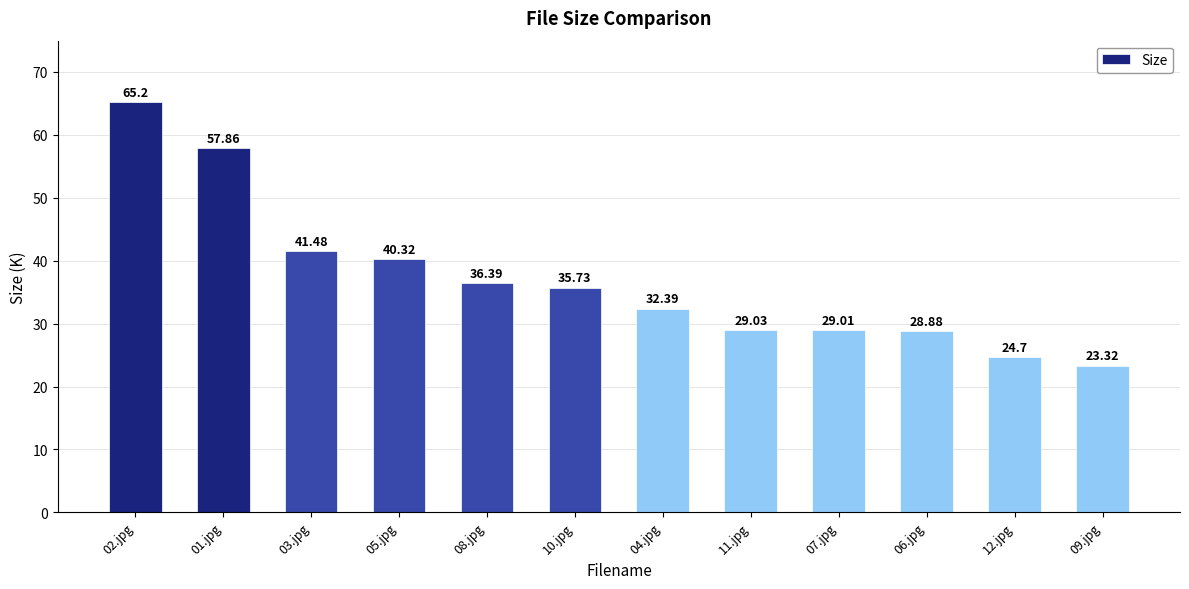

Between 04.jpg and 11.jpg, which is larger?

04.jpg